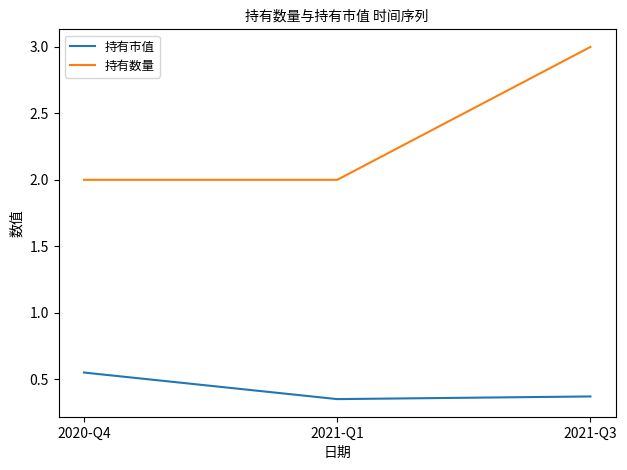

At which category does the chart reach its peak across all series?

2021-Q3